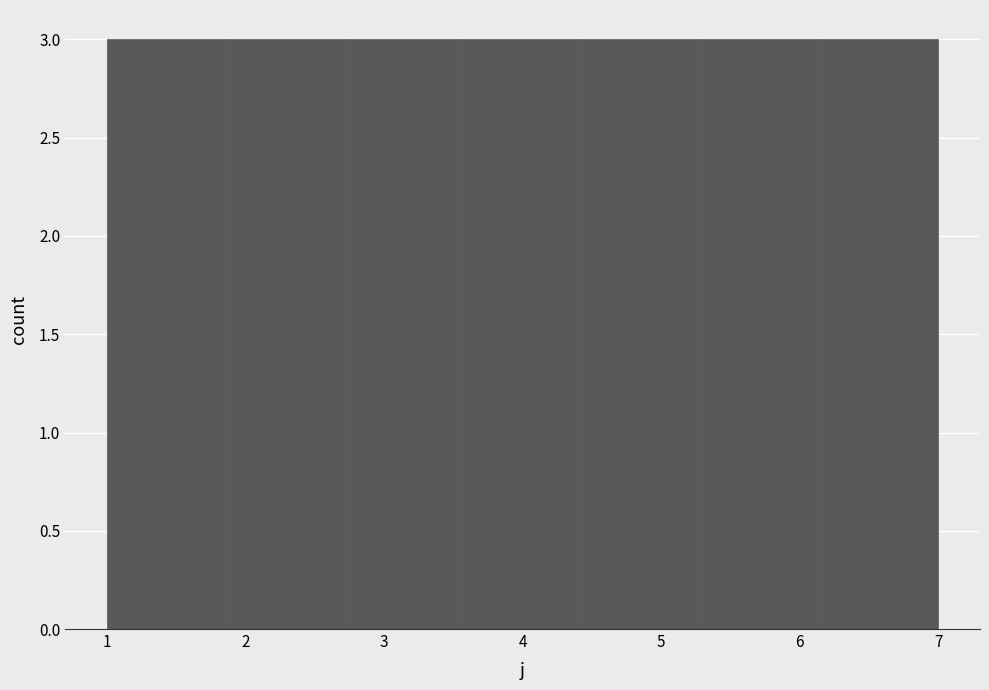

Reading left to right, list every bar in this chart as the range it spans on the x-axis followed by its height. Neither the bar edges nor the heights are printed on the chart, so give them approximately, as read against the axes.

1.0 to 1.9: 3
1.9 to 2.7: 3
2.7 to 3.6: 3
3.6 to 4.4: 3
4.4 to 5.3: 3
5.3 to 6.1: 3
6.1 to 7.0: 3